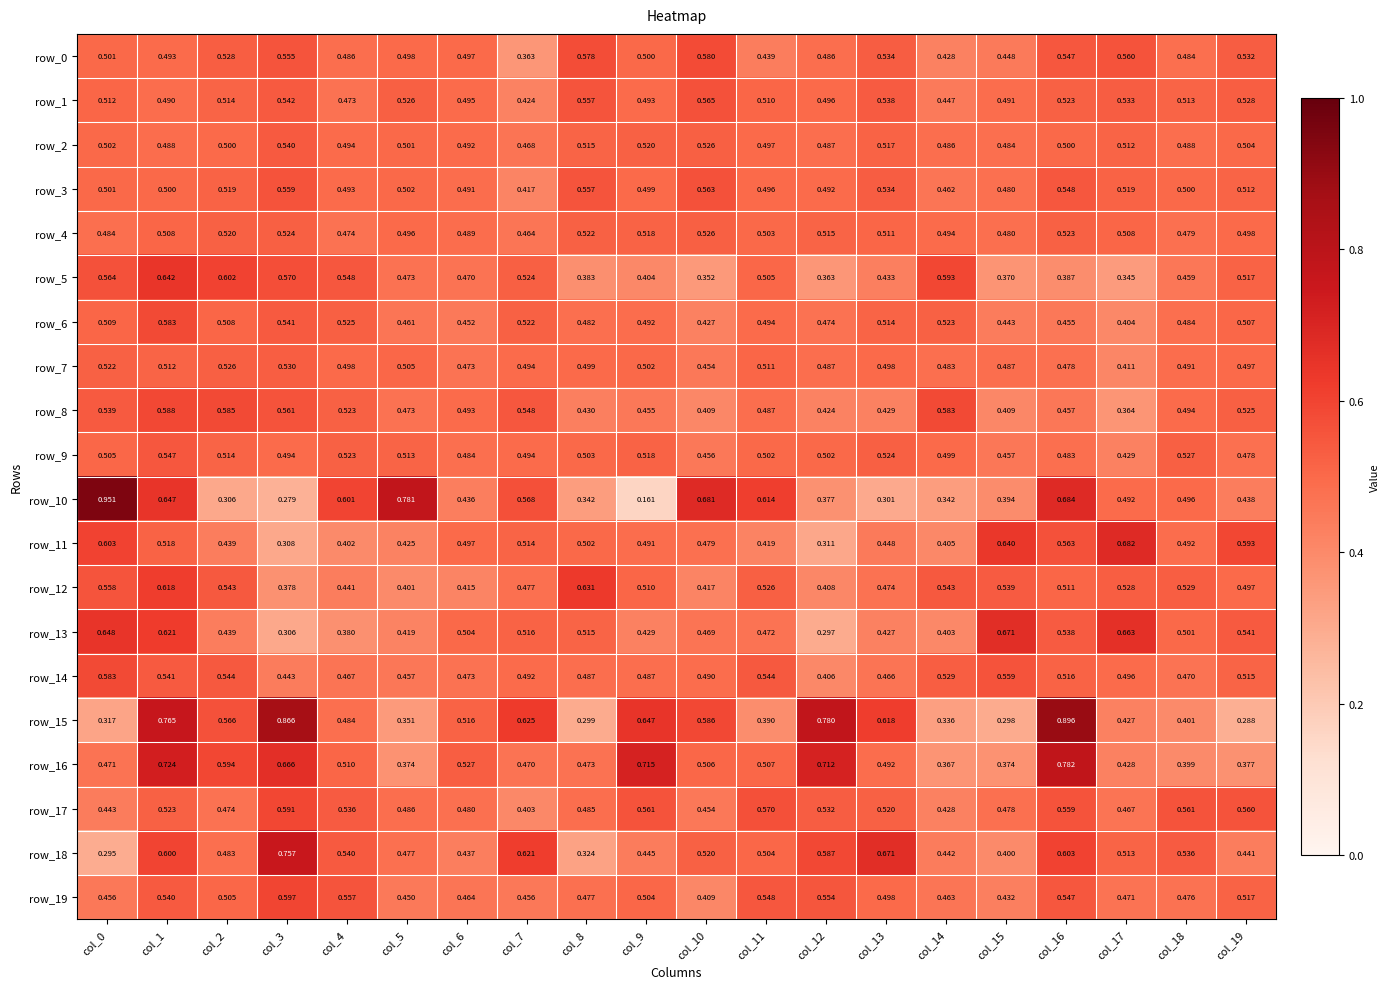

Is the value of row_5 at col_9 greater than the value of row_17 at col_3?

No